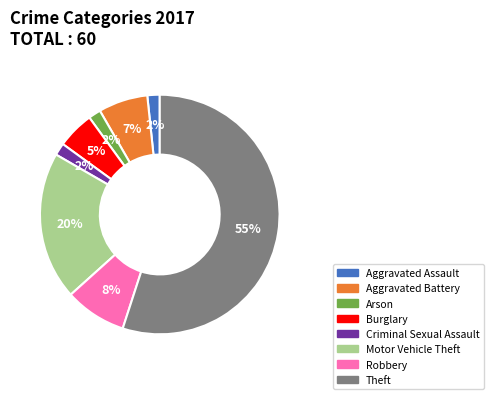

To the nearest percent, what is the average slice percentage?

12%